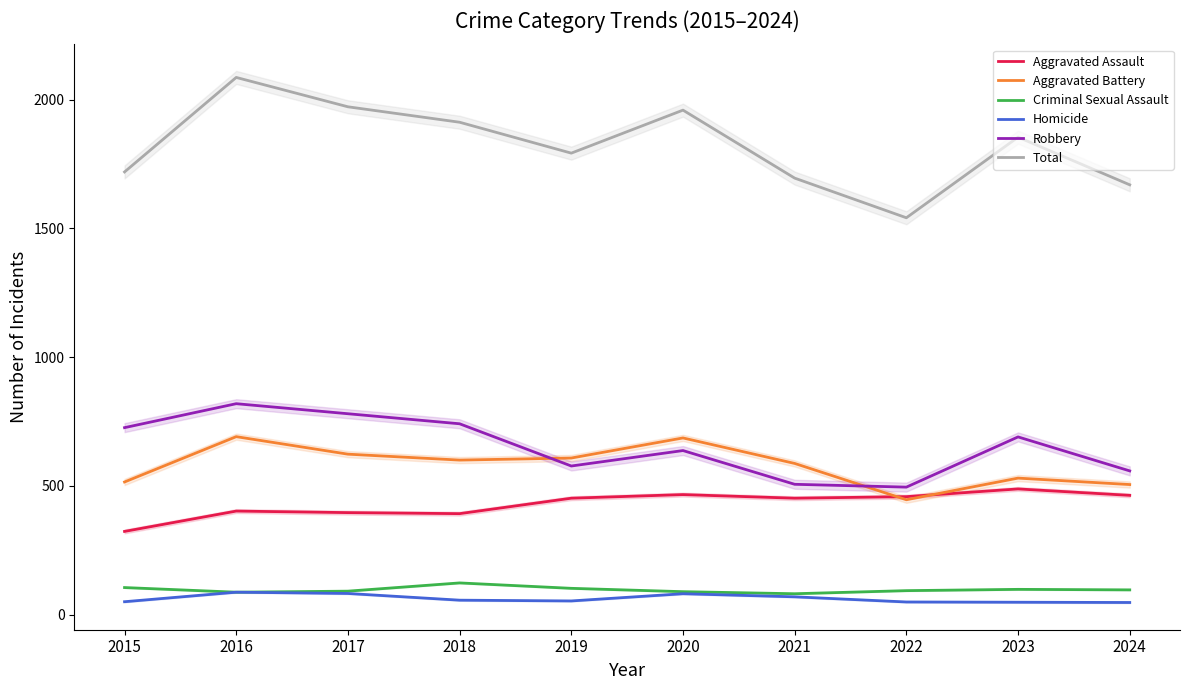

Reading right to left, what are all the values shown in this chart?

Aggravated Assault: 2024=463	2023=488	2022=458	2021=452	2020=466	2019=452	2018=392	2017=396	2016=402	2015=323
Aggravated Battery: 2024=505	2023=530	2022=446	2021=587	2020=686	2019=608	2018=600	2017=623	2016=691	2015=515
Criminal Sexual Assault: 2024=96	2023=98	2022=93	2021=81	2020=89	2019=102	2018=123	2017=91	2016=87	2015=105
Homicide: 2024=47	2023=48	2022=49	2021=69	2020=81	2019=53	2018=56	2017=82	2016=87	2015=50
Robbery: 2024=558	2023=690	2022=495	2021=506	2020=637	2019=577	2018=741	2017=780	2016=819	2015=726
Total: 2024=1669	2023=1854	2022=1541	2021=1695	2020=1959	2019=1792	2018=1912	2017=1972	2016=2086	2015=1719